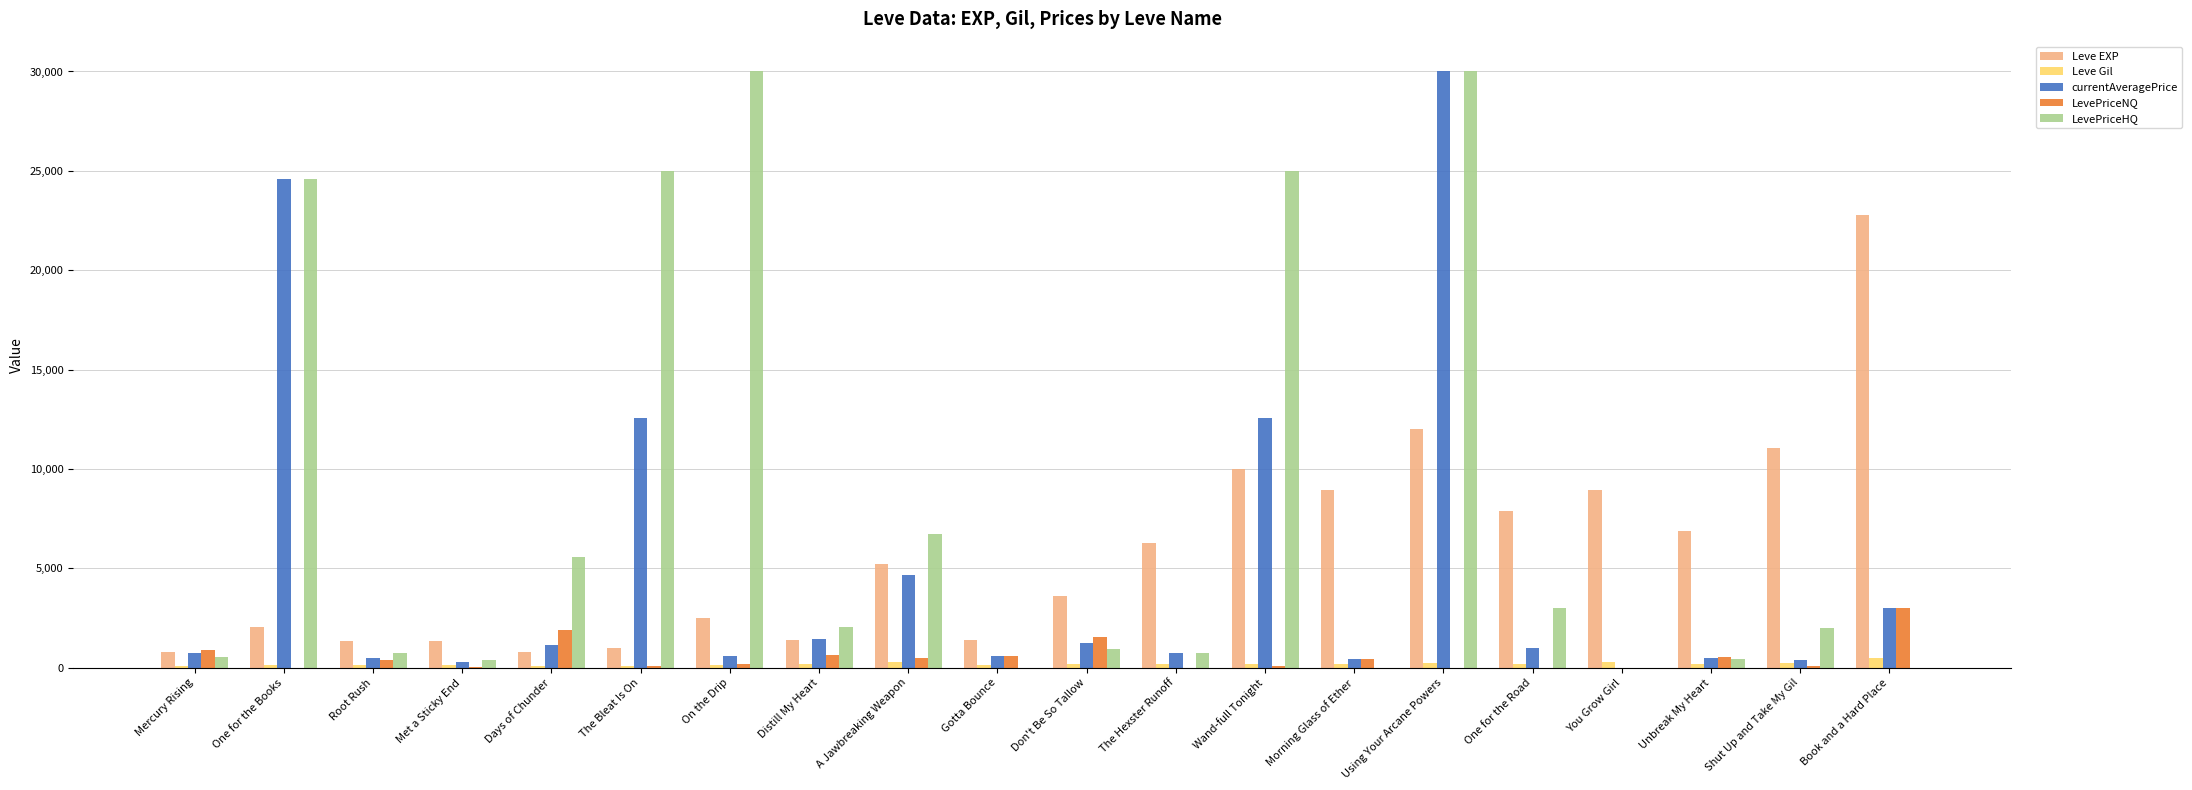

Which series has the largest total across all categories?

LevePriceHQ